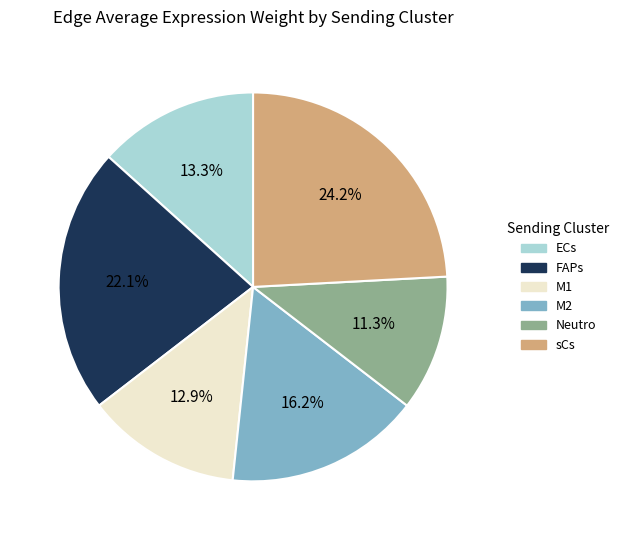

How many slices are in this pie chart?

6